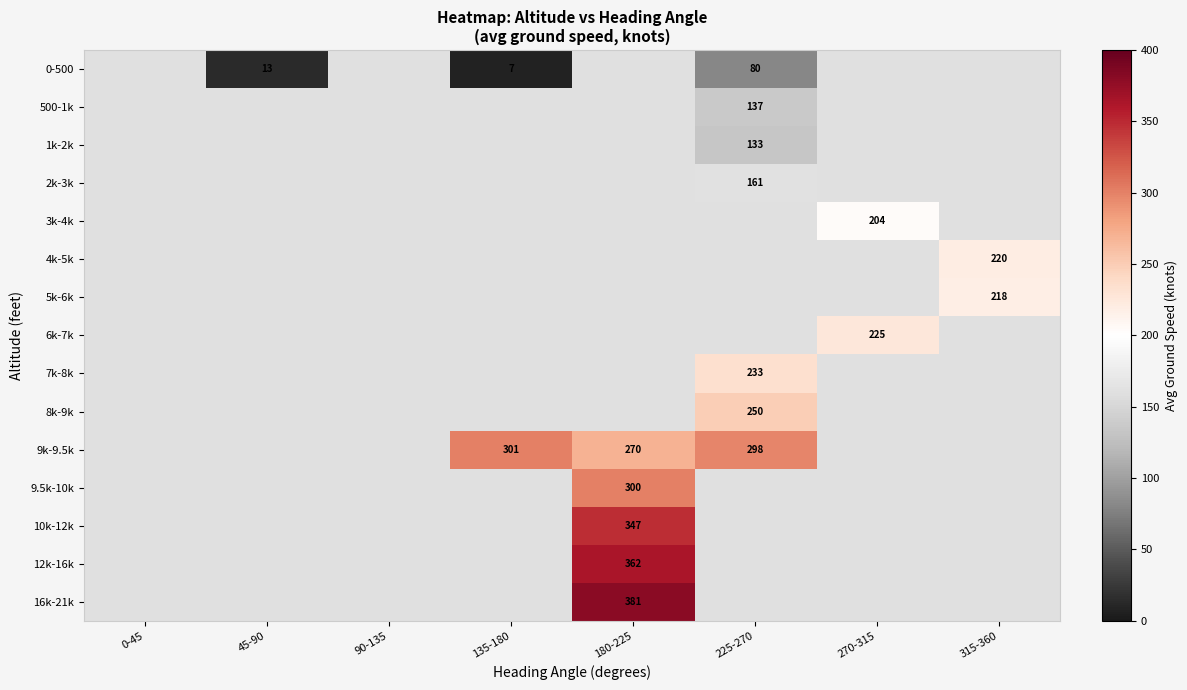

Is the value of 10k-12k at 45-90 greater than the value of 5k-6k at 0-45?

No